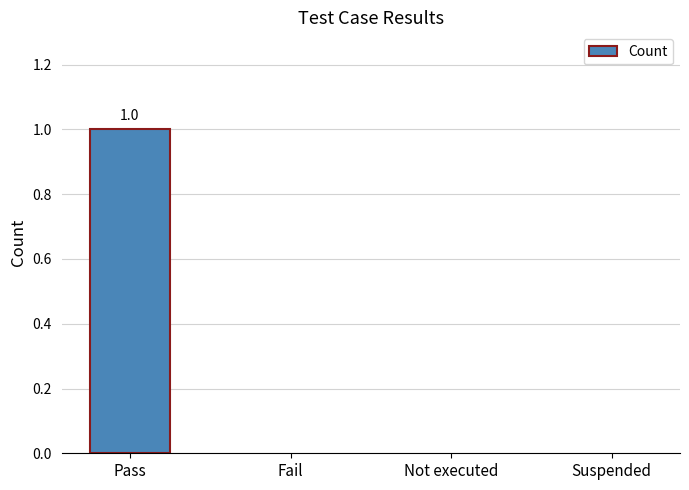

Is it true that the value at Pass is 0?

False